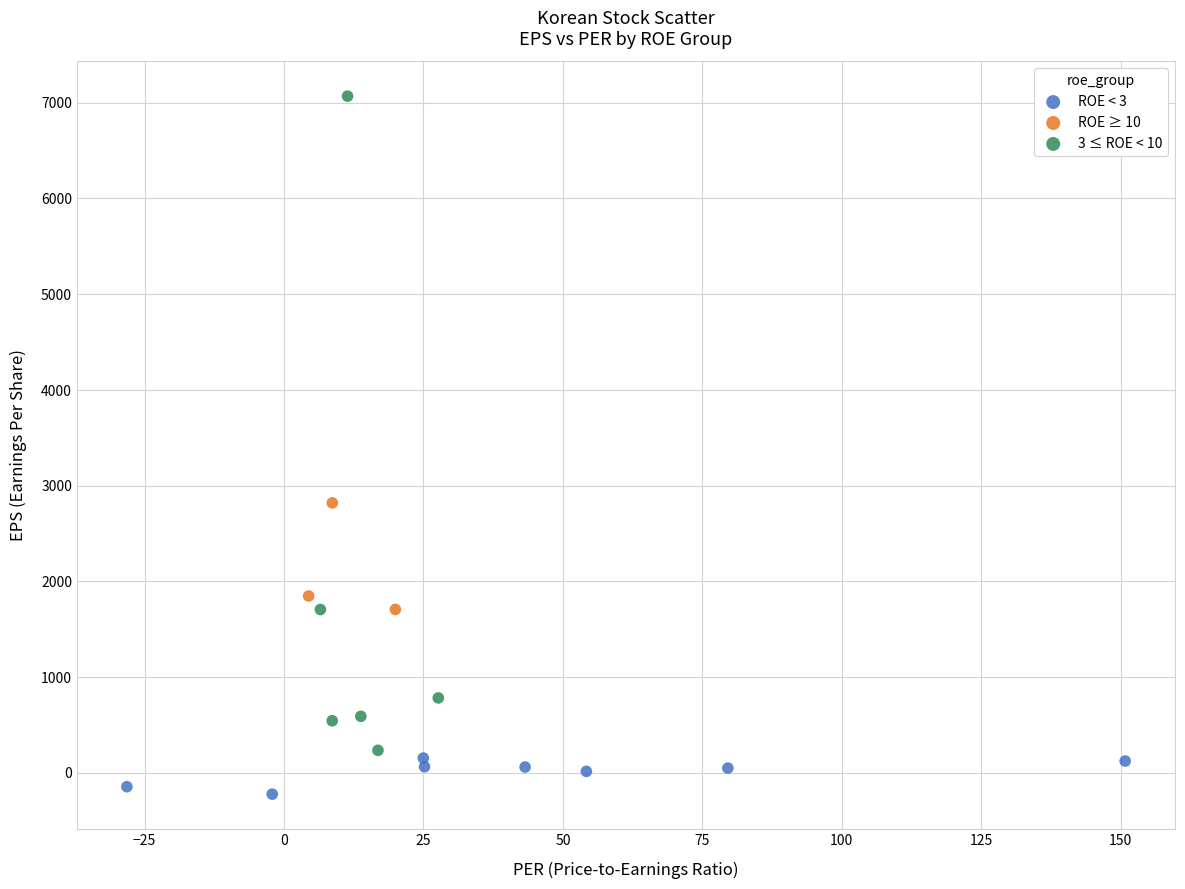

Which series reaches the maximum Y coordinate?

3 ≤ ROE < 10